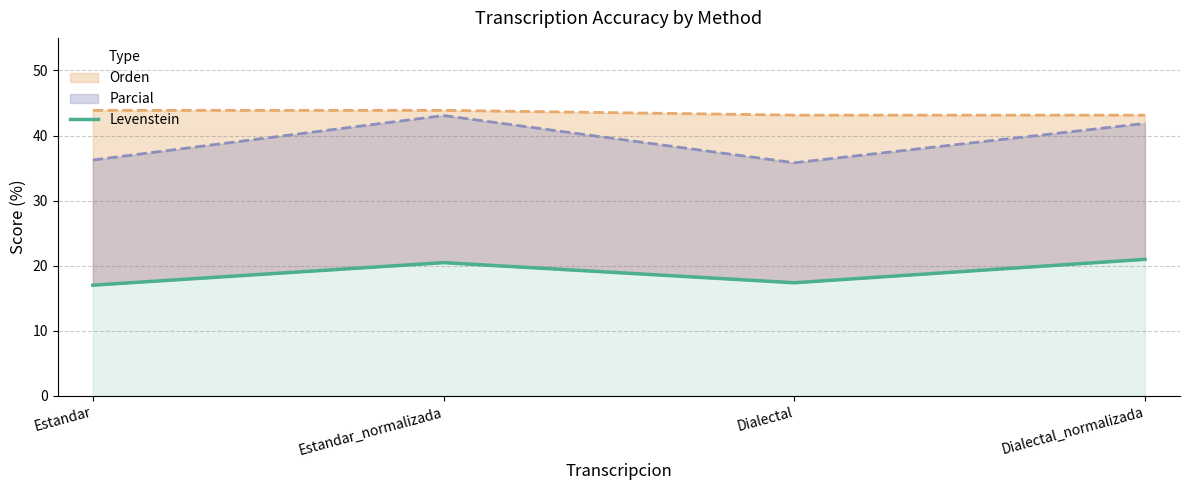

Does the chart have visible grid lines?

Yes